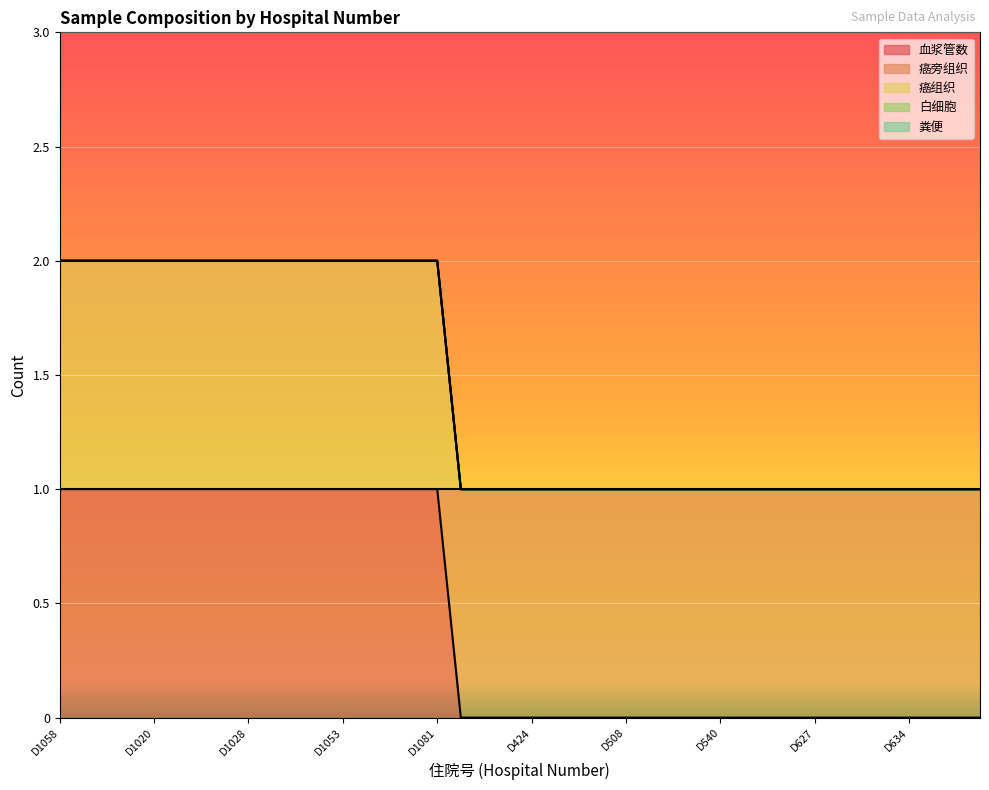

Reading left to right, what are all the values shown in this chart?

血浆管数: D1058=1	D1002=1	D1007=1	D1012=1	D1020=1	D1023=1	D1025=1	D1026=1	D1028=1	D1030=1	D1037=1	D1048=1	D1053=1	D1060=1	D1068=1	D1072=1	D1081=1	D328=0	D385=0	D387=0	D424=0	D425=0	D441=0	D478=0	D508=0	D524=0	D525=0	D537=0	D540=0	D579=0	D583=0	D586=0	D627=0	D629=0	D630=0	D633=0	D634=0	D645=0	D650=0	D672=0
癌旁组织: D1058=2	D1002=2	D1007=2	D1012=2	D1020=2	D1023=2	D1025=2	D1026=2	D1028=2	D1030=2	D1037=2	D1048=2	D1053=2	D1060=2	D1068=2	D1072=2	D1081=2	D328=1	D385=1	D387=1	D424=1	D425=1	D441=1	D478=1	D508=1	D524=1	D525=1	D537=1	D540=1	D579=1	D583=1	D586=1	D627=1	D629=1	D630=1	D633=1	D634=1	D645=1	D650=1	D672=1
癌组织: D1058=2	D1002=2	D1007=2	D1012=2	D1020=2	D1023=2	D1025=2	D1026=2	D1028=2	D1030=2	D1037=2	D1048=2	D1053=2	D1060=2	D1068=2	D1072=2	D1081=2	D328=1	D385=1	D387=1	D424=1	D425=1	D441=1	D478=1	D508=1	D524=1	D525=1	D537=1	D540=1	D579=1	D583=1	D586=1	D627=1	D629=1	D630=1	D633=1	D634=1	D645=1	D650=1	D672=1